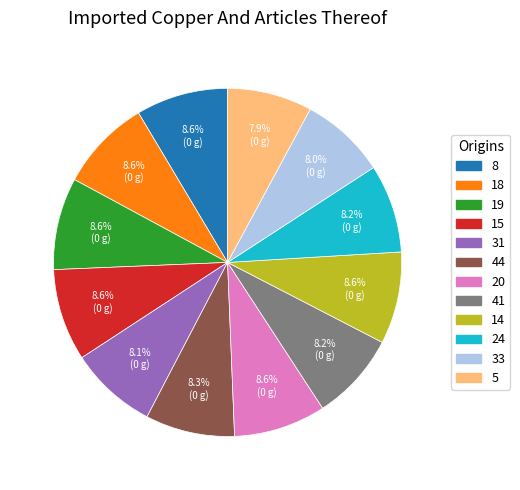

Which has a higher value, 14 or 5?

14